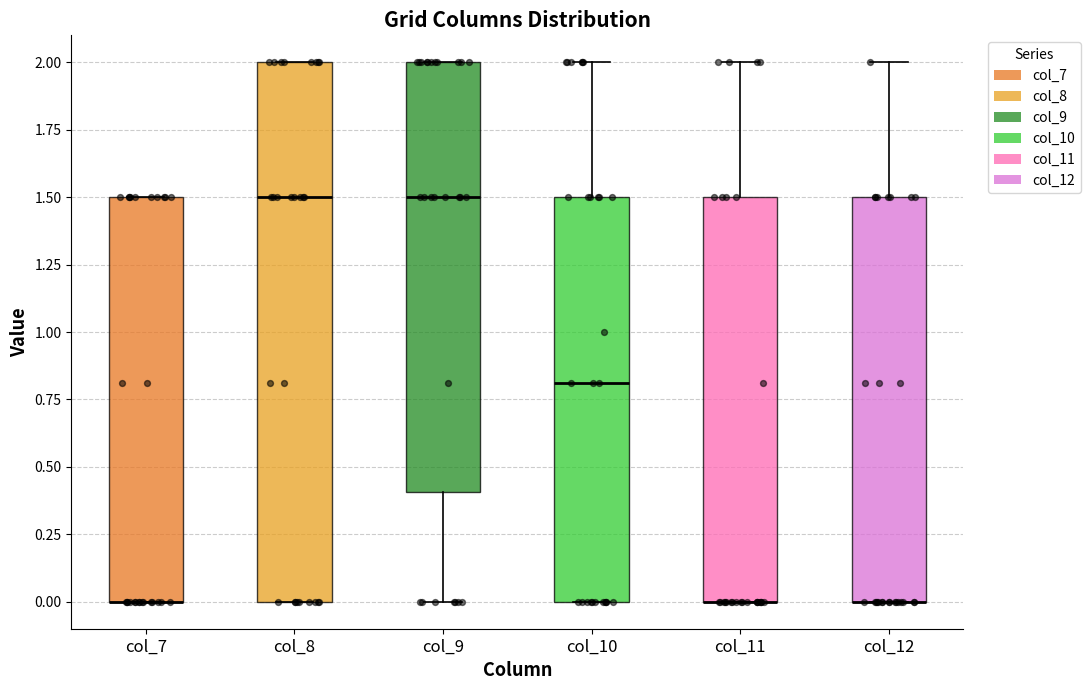

Reading left to right, transcribe this box plot: for each box, give where its median line is, the range the box spans, and where its two whiskers end, as read against the y-axis. The values are not printed on the chart, so give them approximately, as read against the axis.

col_7: median 0.0 (drawn on the box's lower edge), box 0.0 to 1.5, whiskers 0.0 to 1.5
col_8: median 1.5, box 0.0 to 2.0, whiskers 0.0 to 2.0
col_9: median 1.5, box 0.4 to 2.0, whiskers 0.0 to 2.0
col_10: median 0.8, box 0.0 to 1.5, whiskers 0.0 to 2.0
col_11: median 0.0 (drawn on the box's lower edge), box 0.0 to 1.5, whiskers 0.0 to 2.0
col_12: median 0.0 (drawn on the box's lower edge), box 0.0 to 1.5, whiskers 0.0 to 2.0